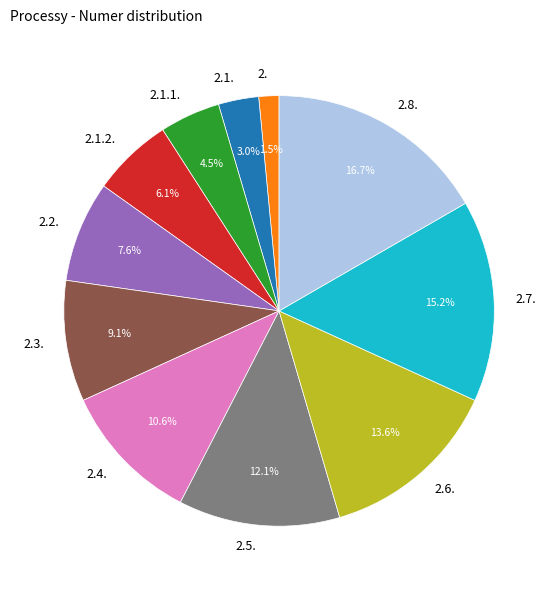

What percentage is the 2.2. slice, to the nearest percent?

8%